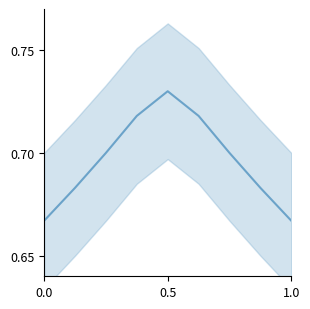

Where is the first local maximum?

0.5